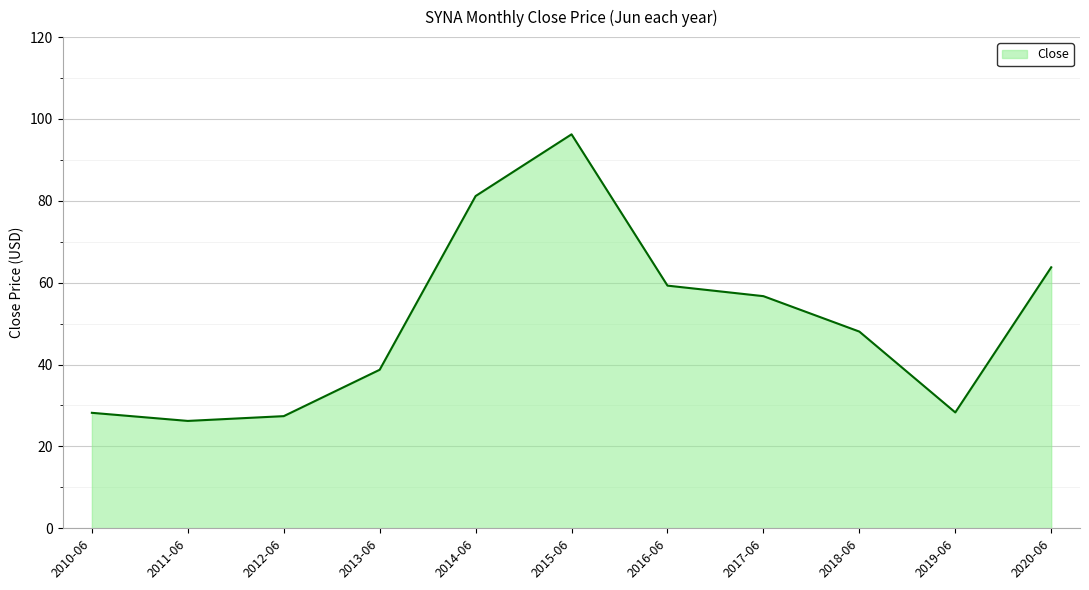

Read the value at 2012-06.

27.4